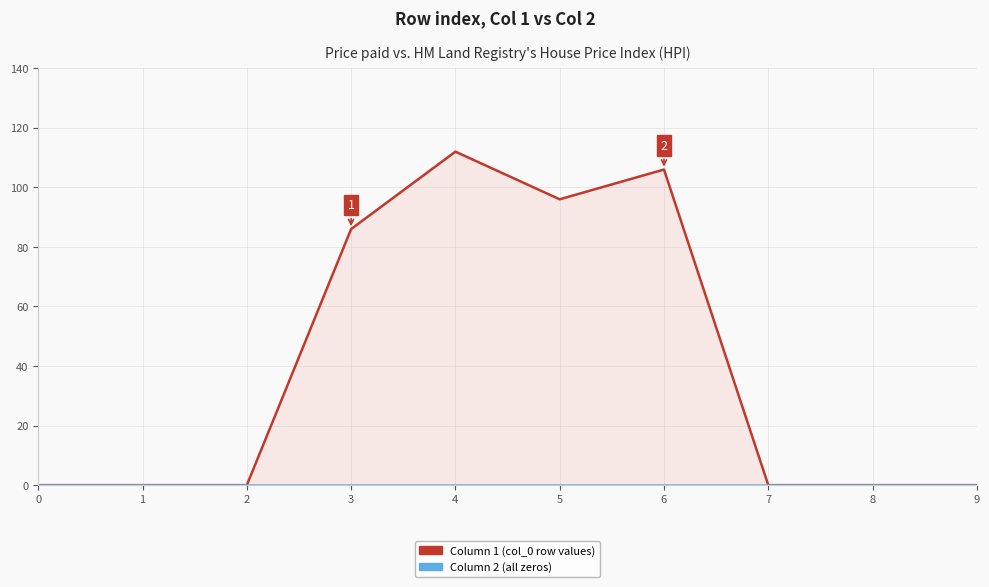

What is the difference between the maximum and minimum values?

112